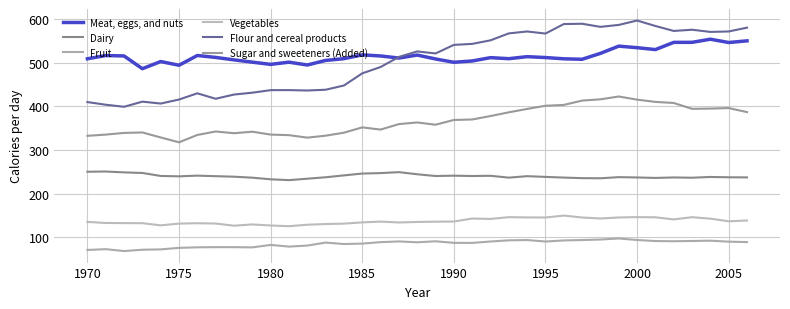

In Vegetables, how many points are lower than both neighbors (excluding endpoints)?

9